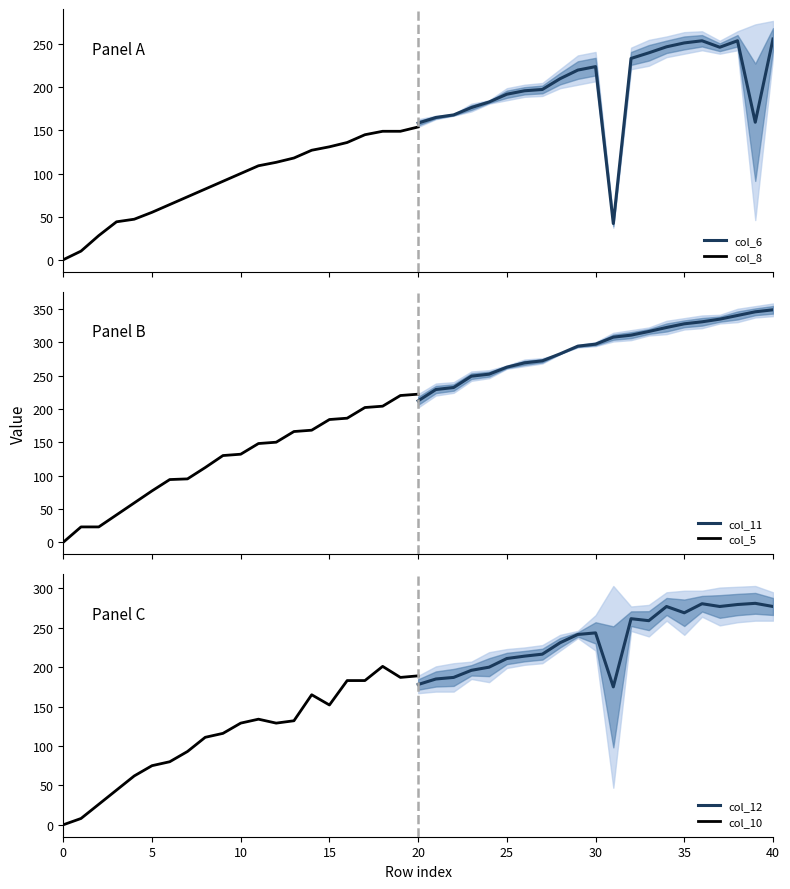

Is it true that col_10 equals 106.6 at 0?

False